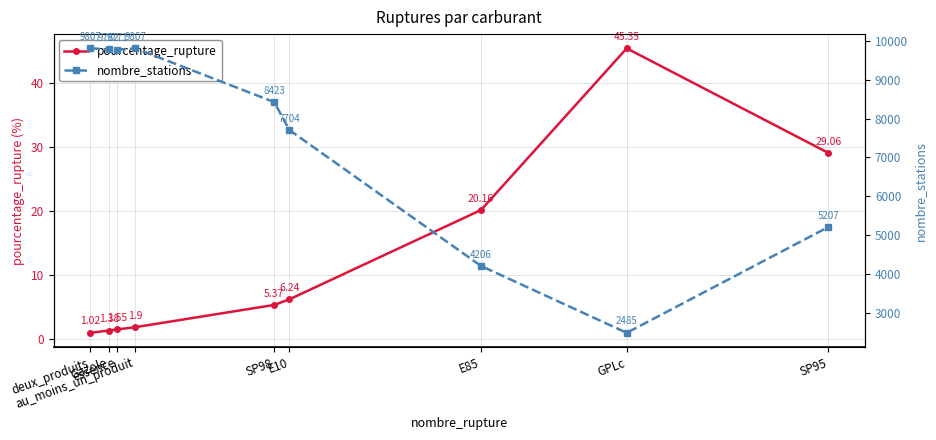

How many series are shown in this chart?

2